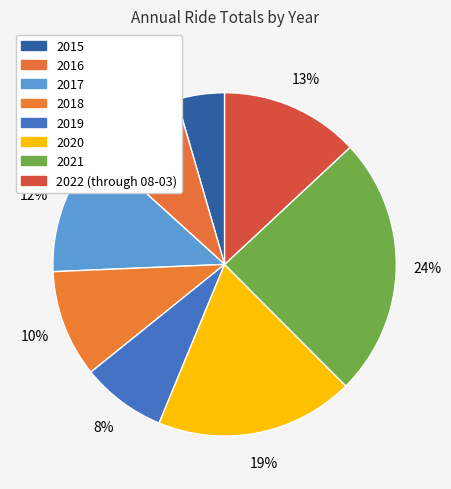

To the nearest percent, what percentage of the pie is 2017?

12%